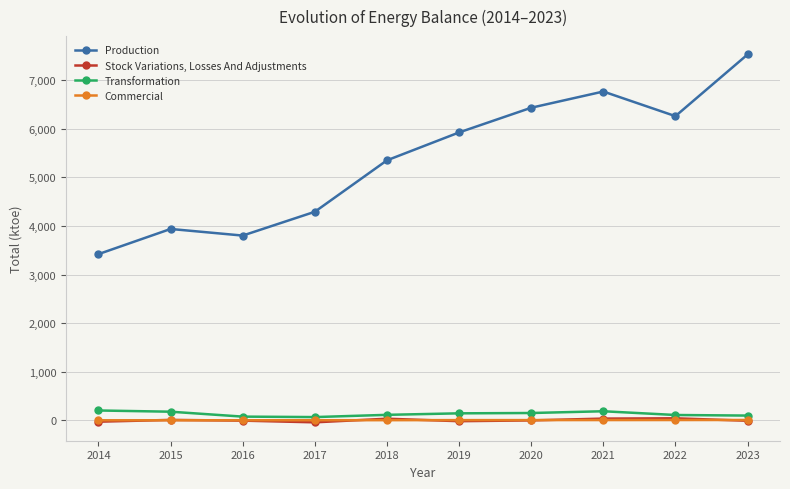

Between 2016 and 2018, which series saw the biggest shift?

Production